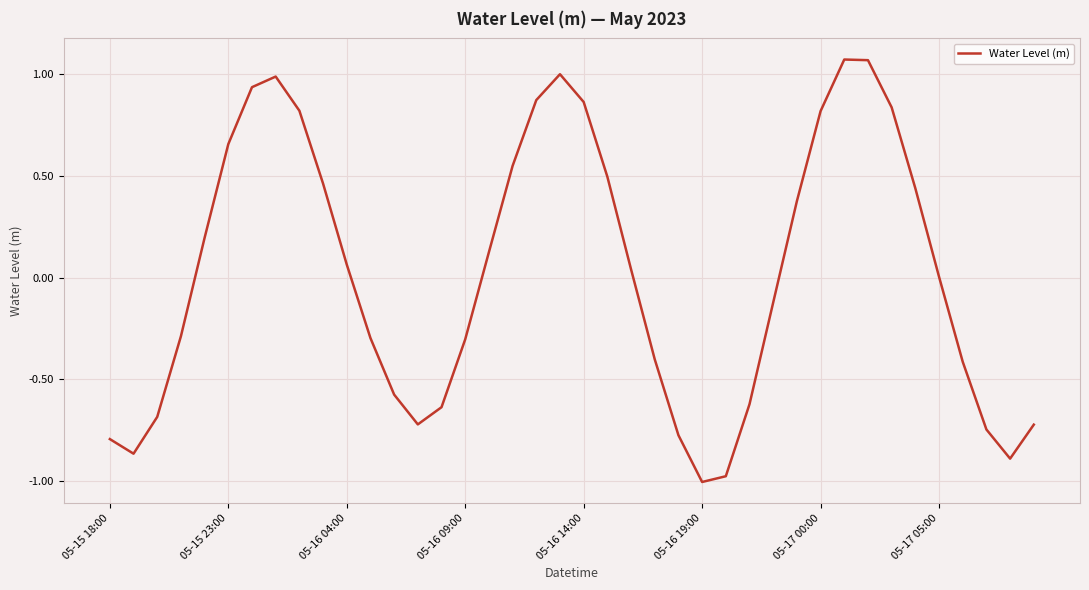

What is the difference between the maximum and minimum values?

2.1